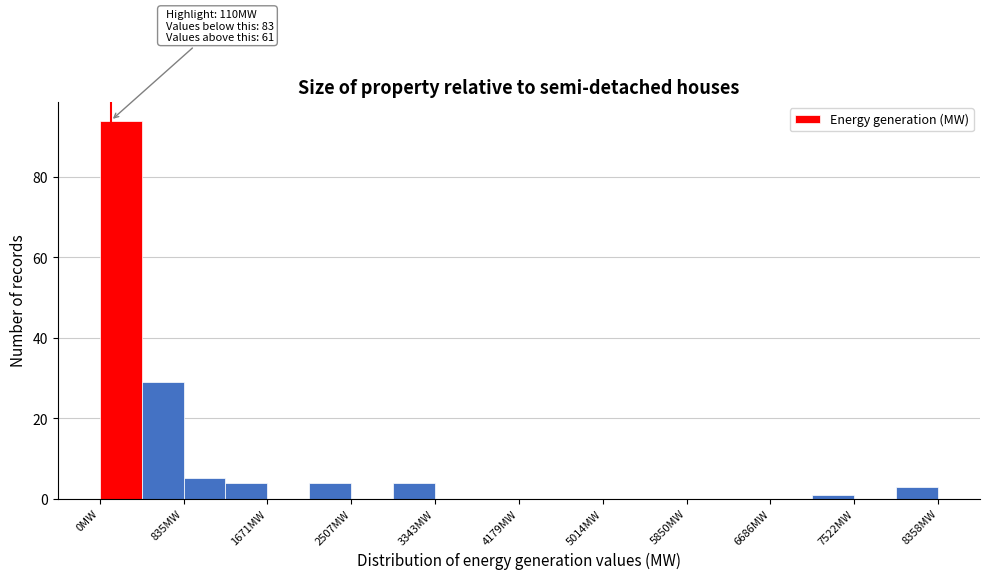

Over which range of the x-axis is the bar tallest?

0 to 400